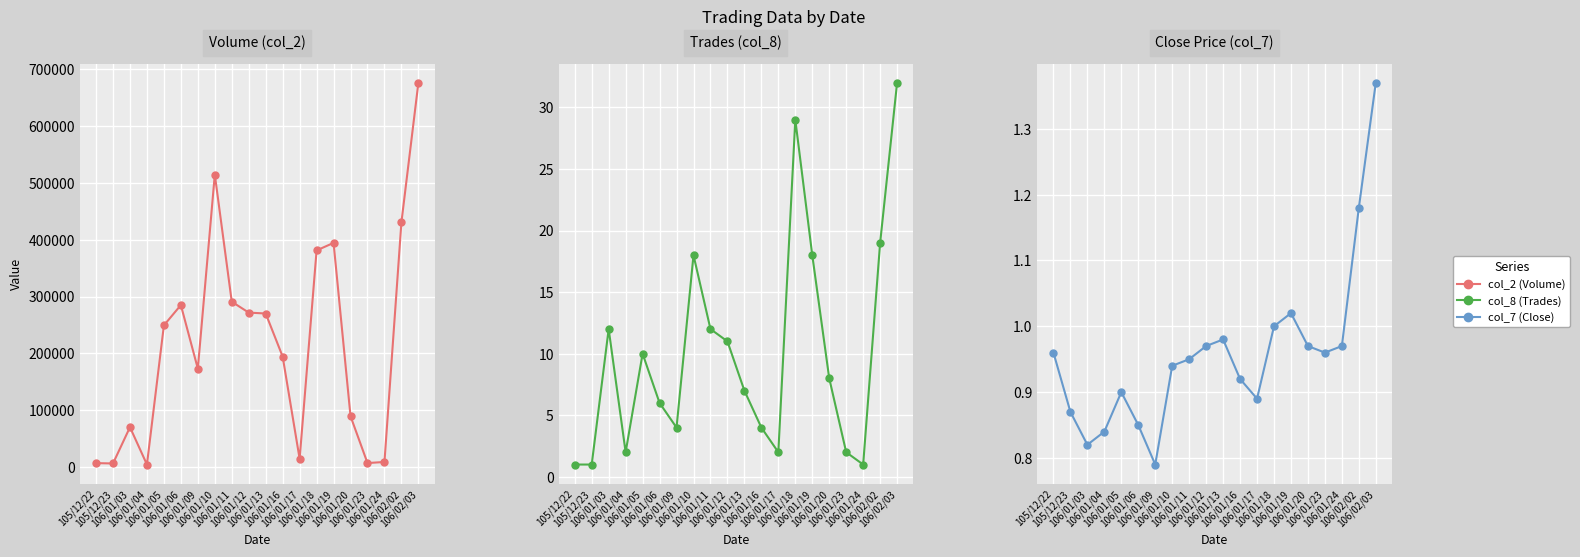

Is it true that col_8 (Trades) equals 16.0 at 106/01/18?

False